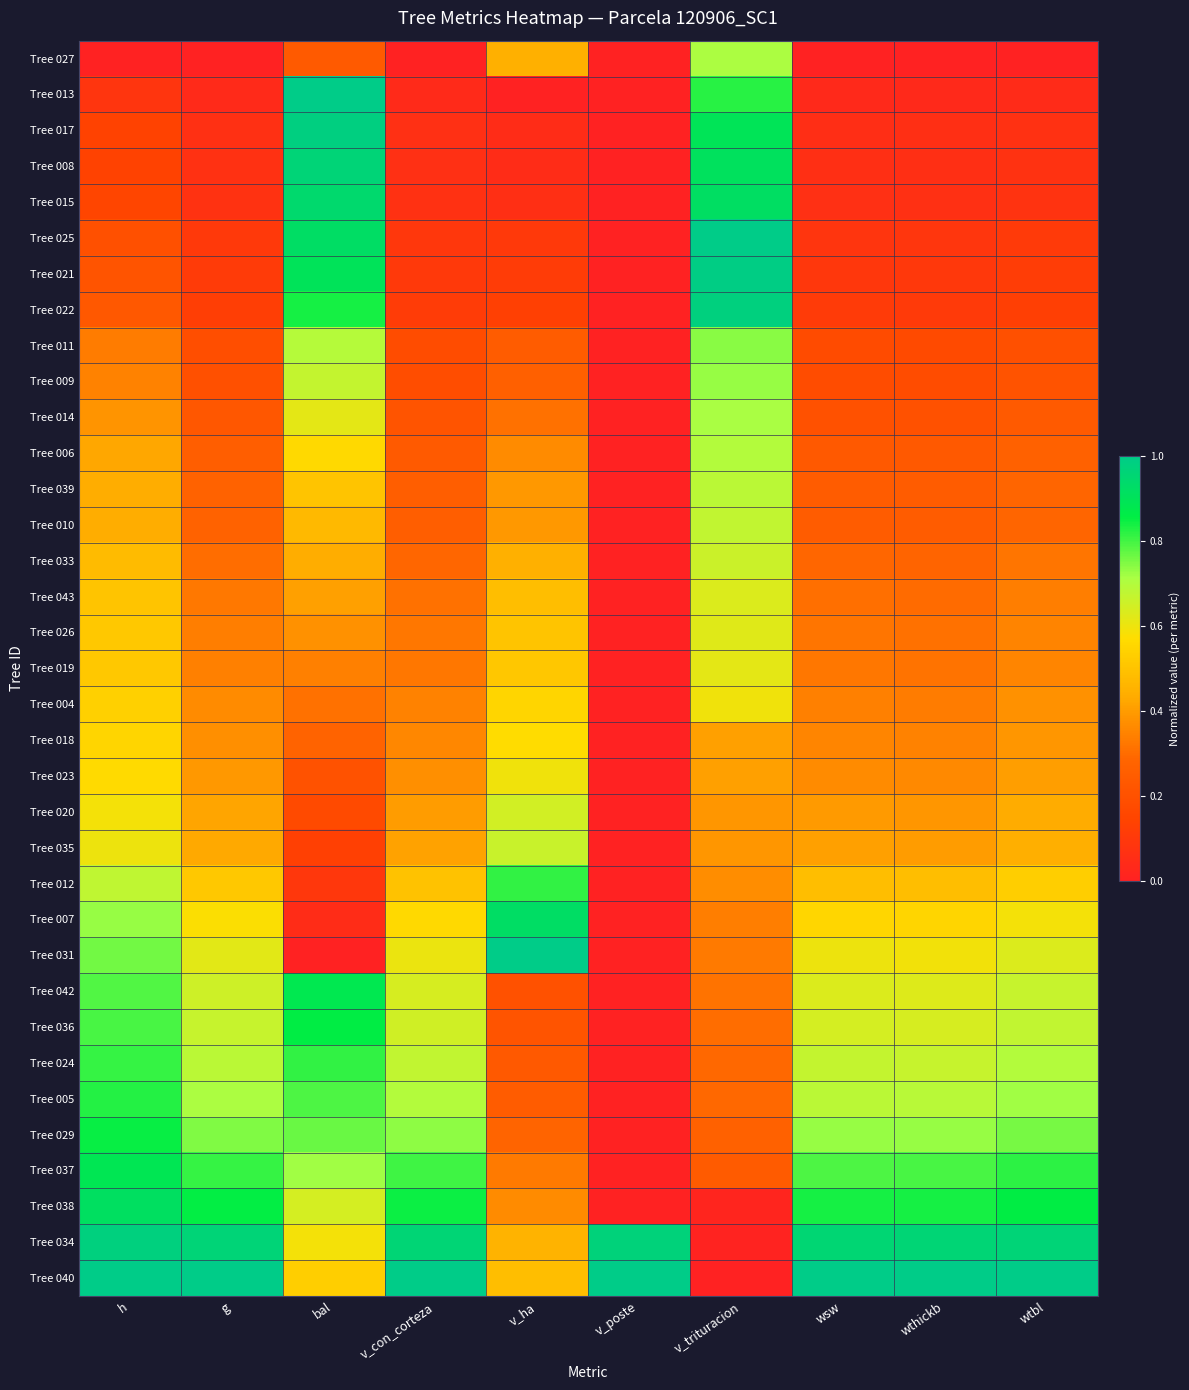

How many categories are shown in the chart?

10